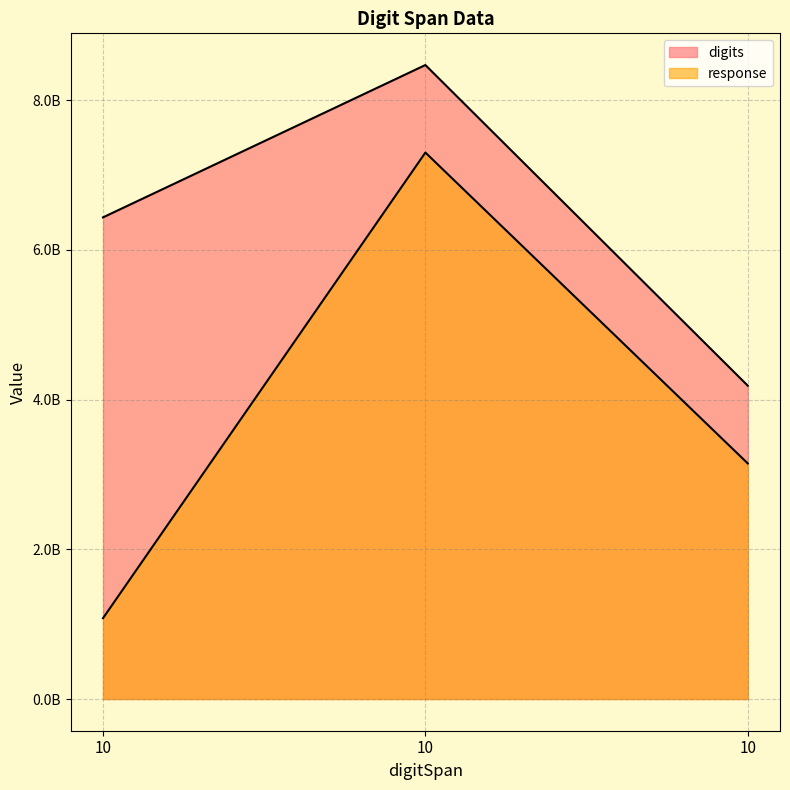

Which series has the widest spread of values?

response